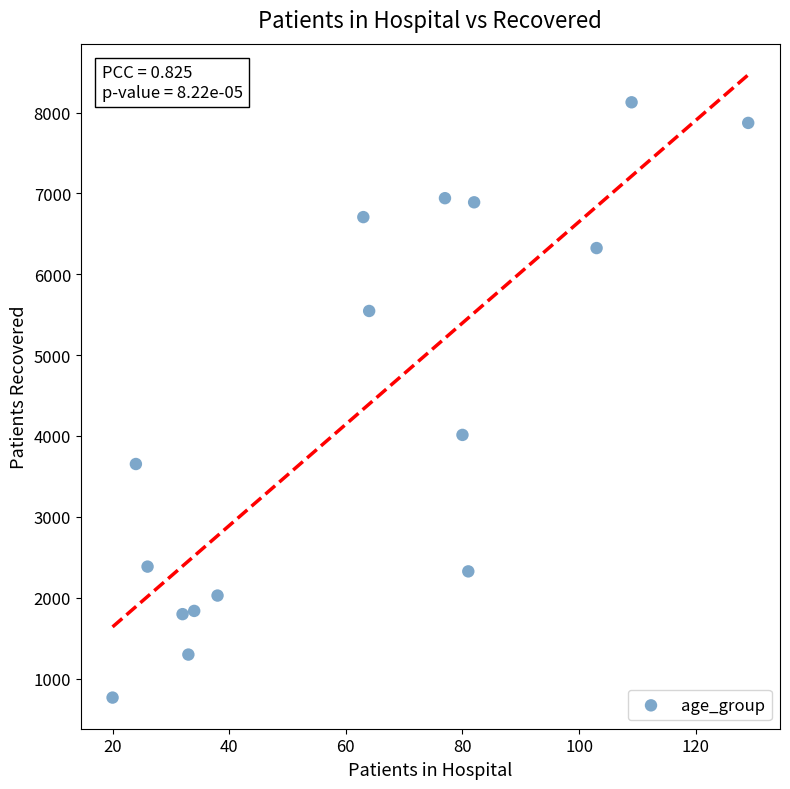

What is the range of X values (max minus min)?

109